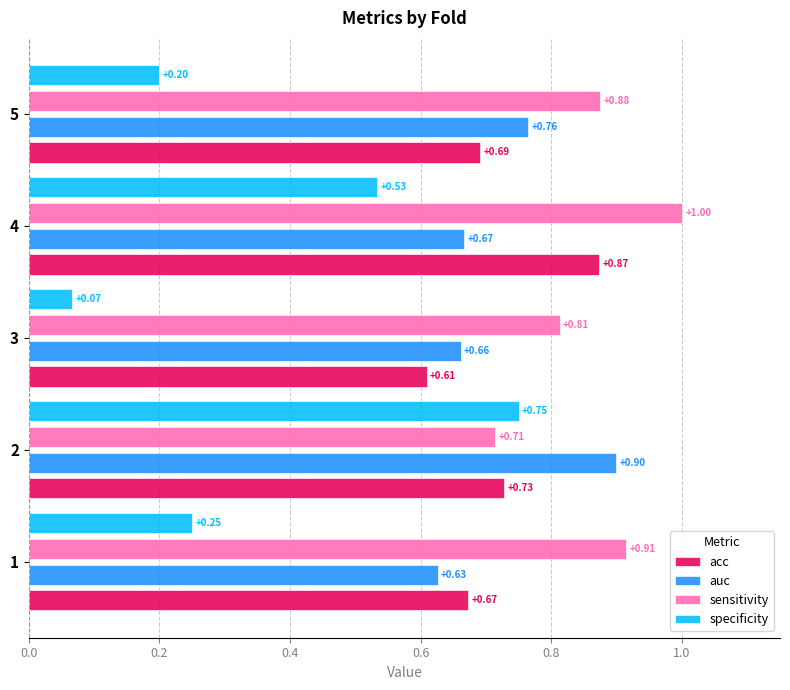

What is the sum of all auc values?

3.6